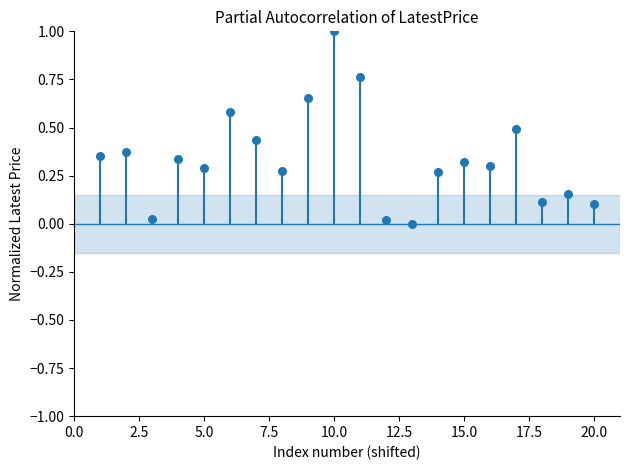

What is the range of X values (max minus min)?

19.0